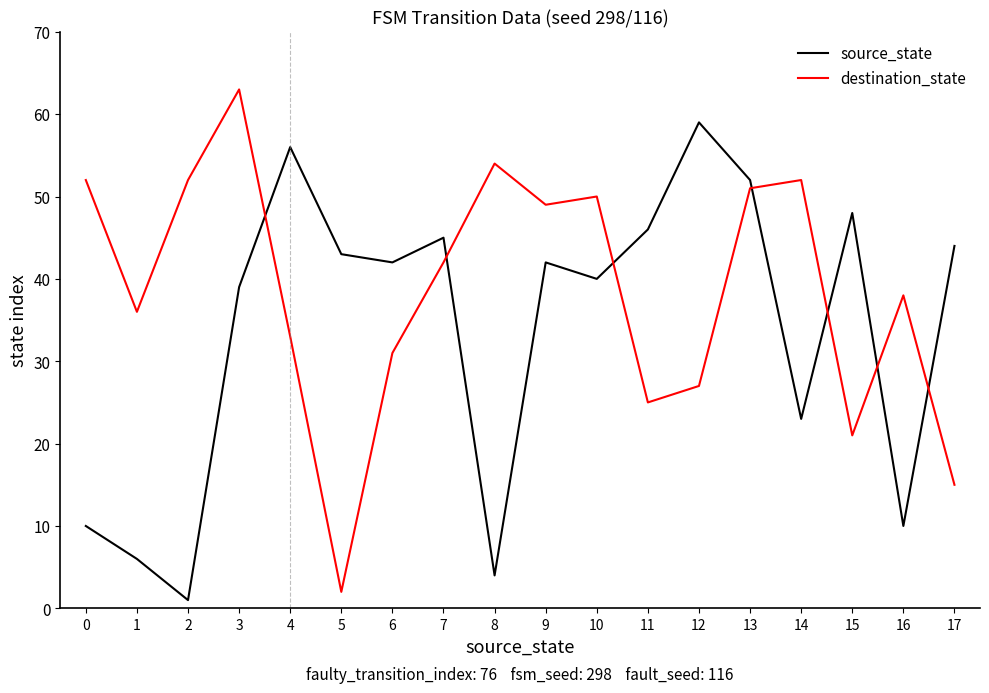

What is the spread (max minus min) of values at 11?

21